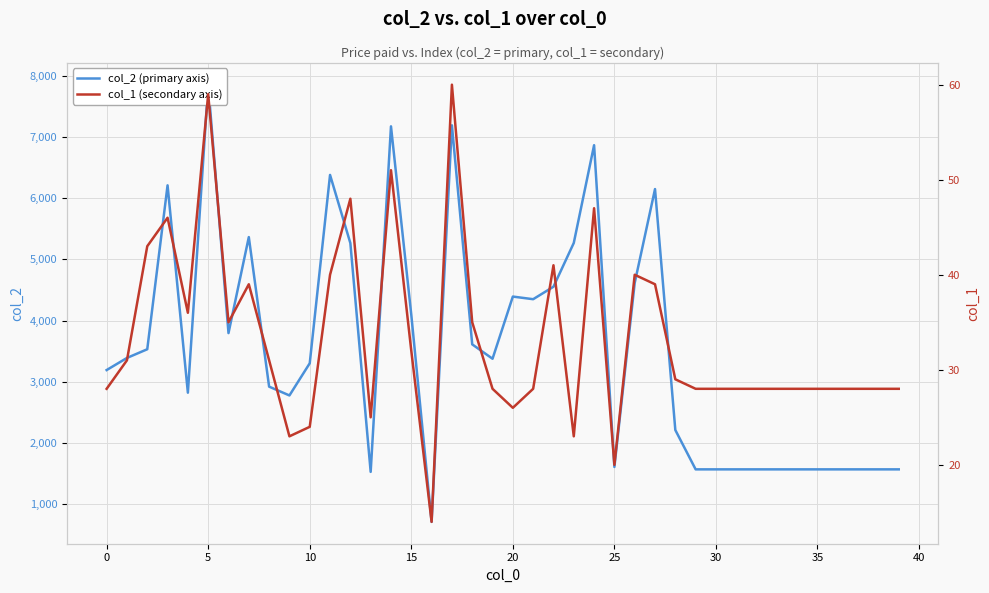

How many data points in col_2 (primary axis) are above 3376?

19